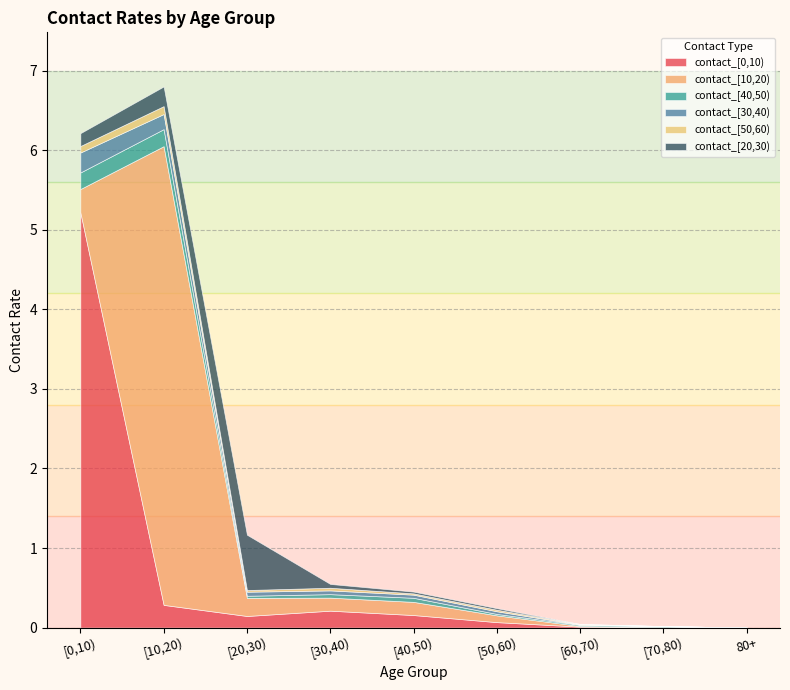

True or false: contact_[10,20) has a value of 0.0 at [60,70).

True